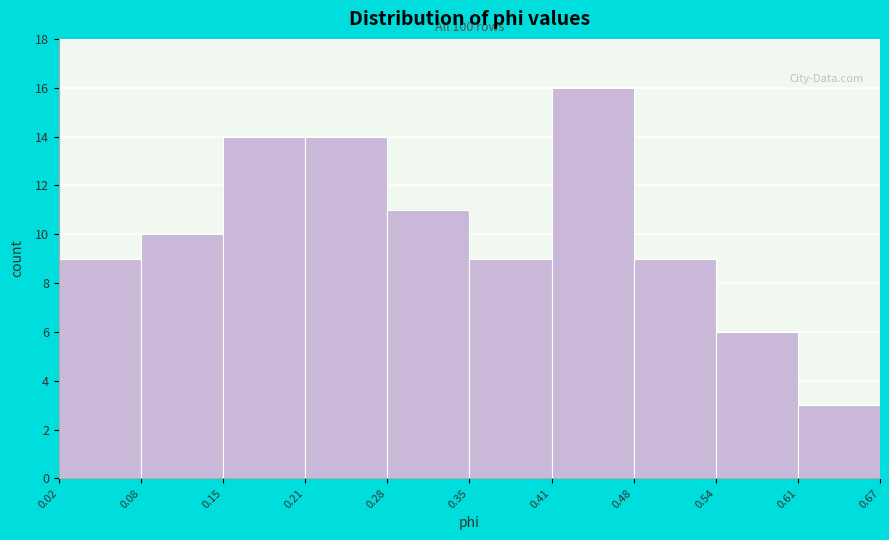

Which range on the x-axis has the tallest bar?

0.41 to 0.48